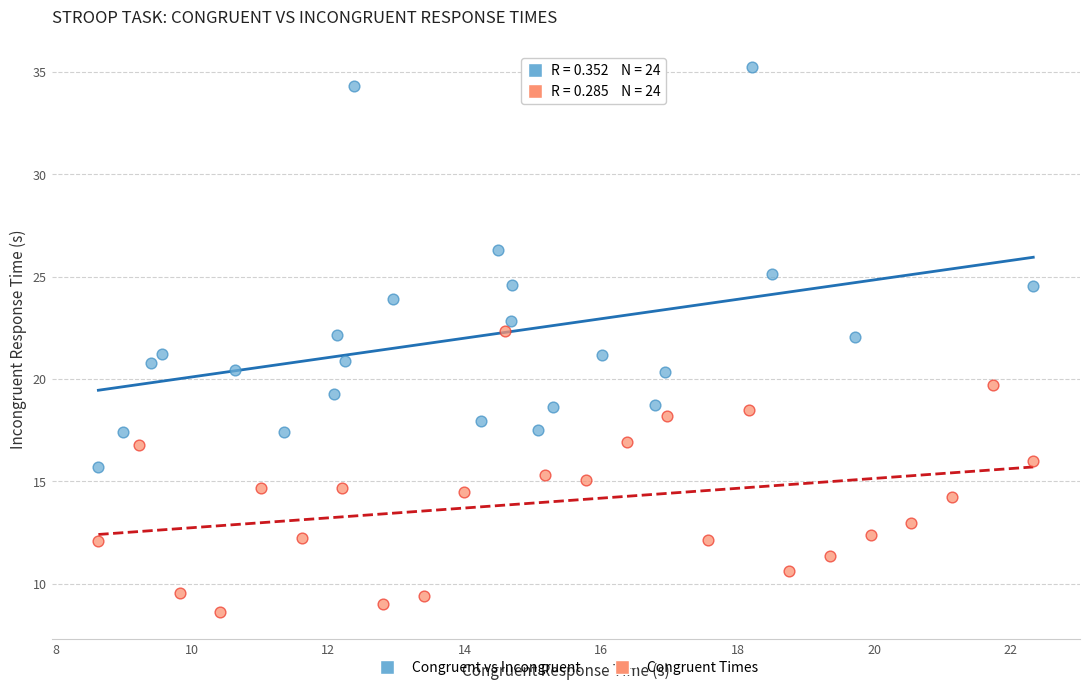

Which series reaches the maximum Y coordinate?

Congruent vs Incongruent